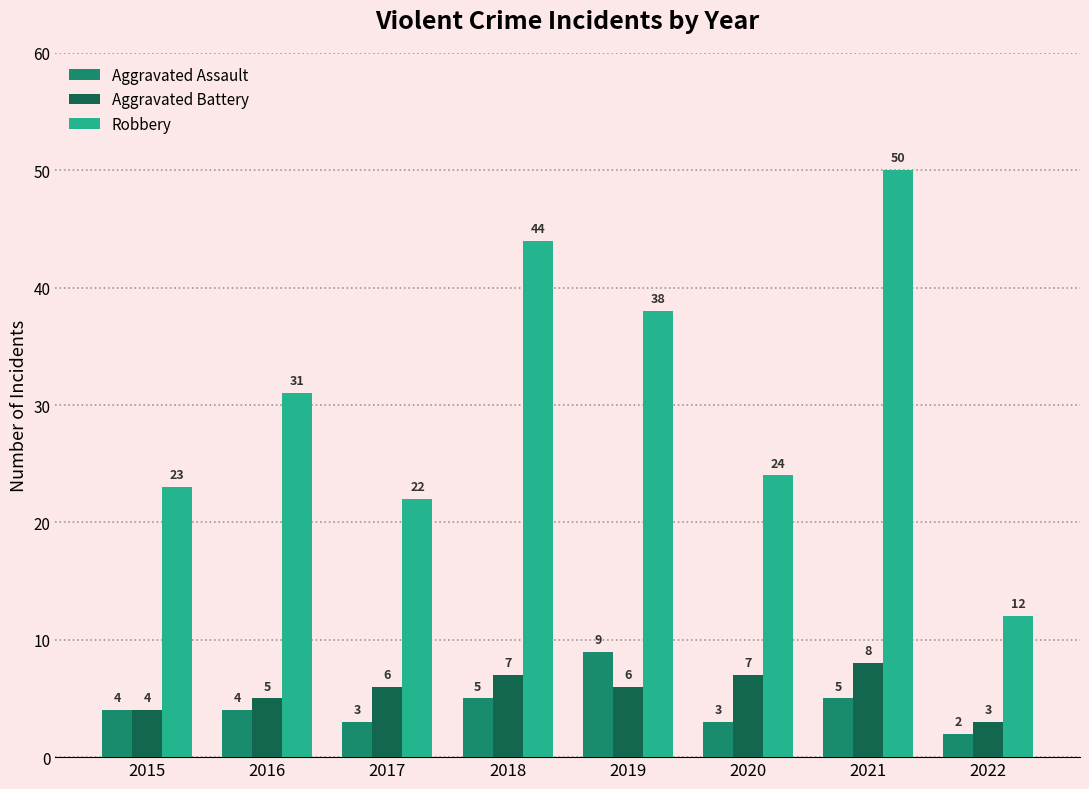

What is the difference between the maximum and minimum values in the Aggravated Assault series?

7